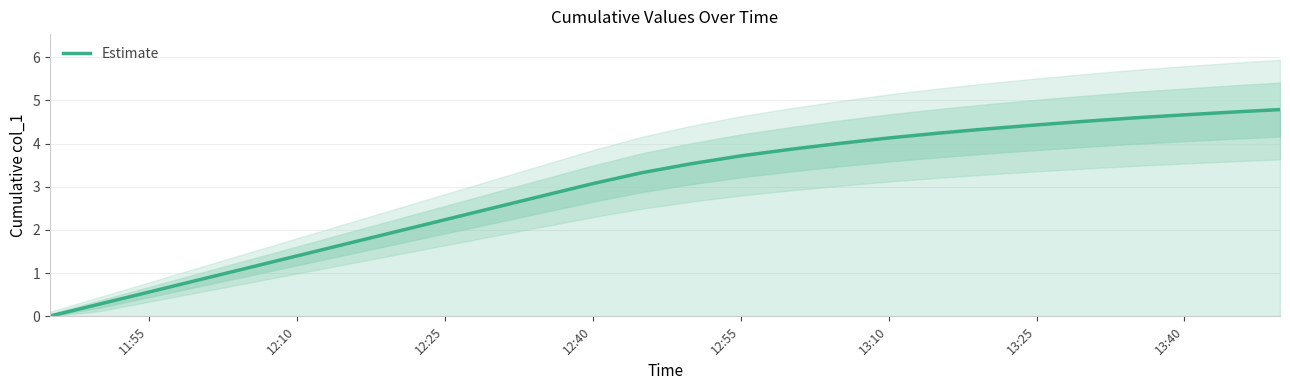

Where does the Estimate series first go above 3?

12:40